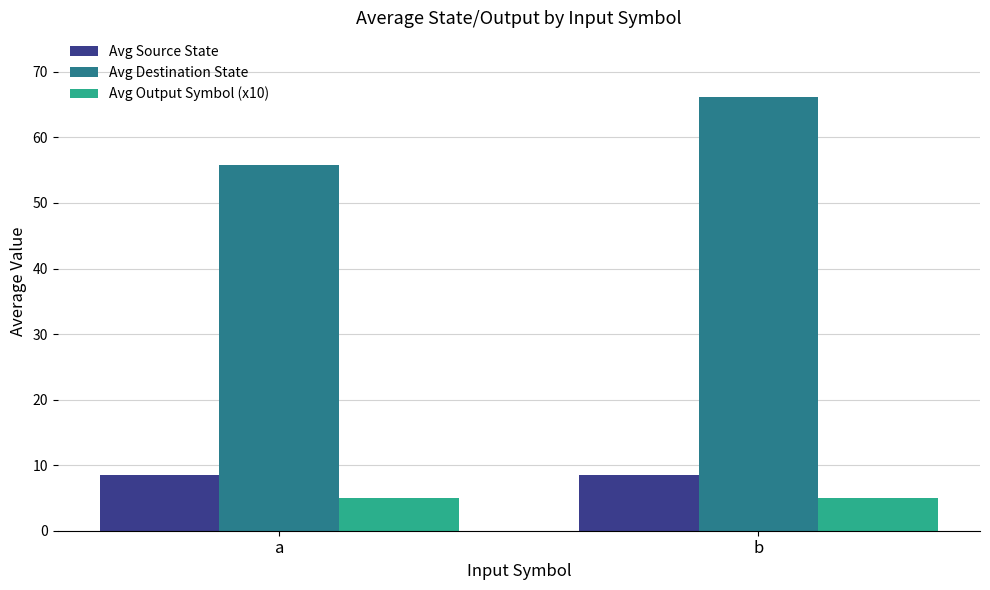

At how many categories does at least one series exceed 35?

2